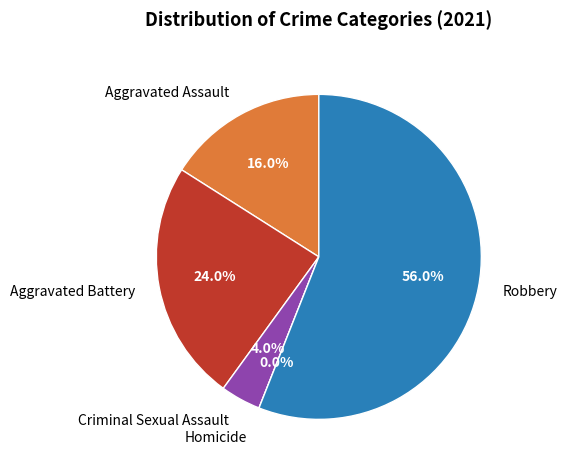

To the nearest percent, what portion does Criminal Sexual Assault represent?

4%